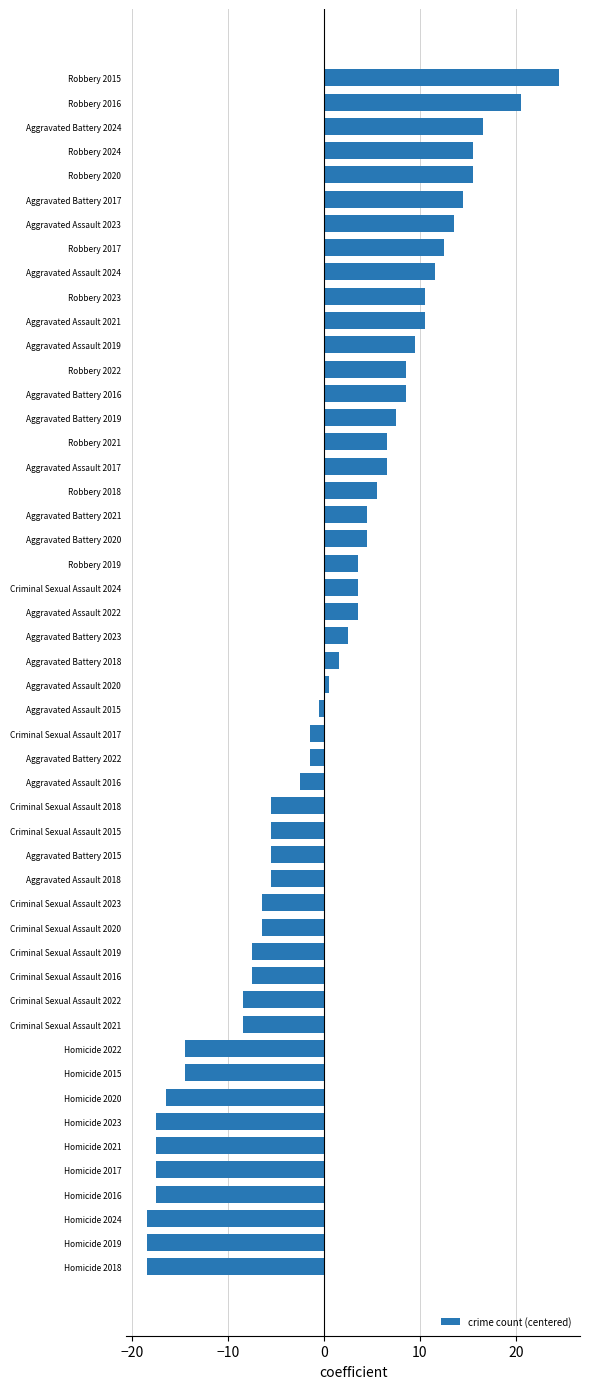

What is the difference between the maximum and minimum values?

43.0